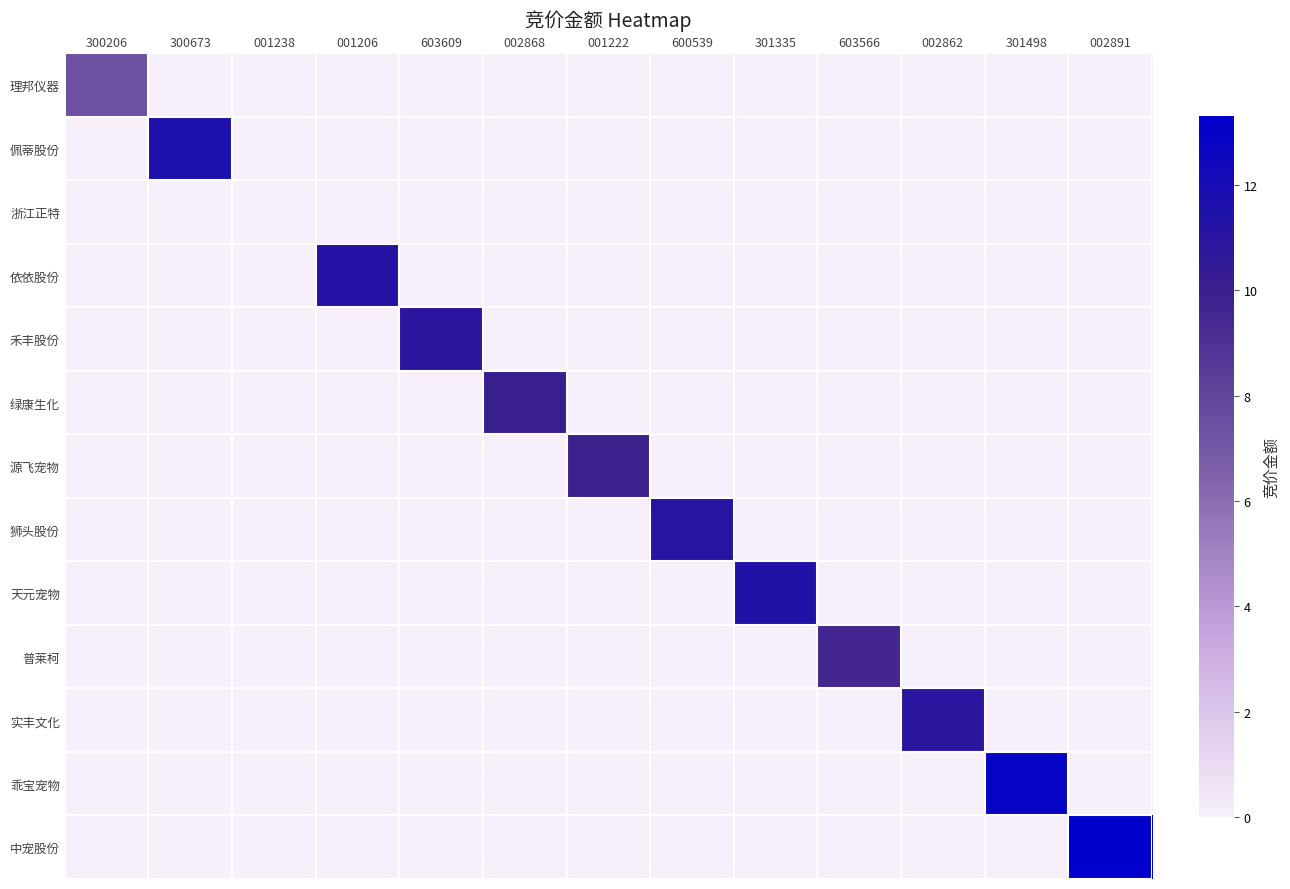

Which has a higher value, 300206 or 001206?

300206